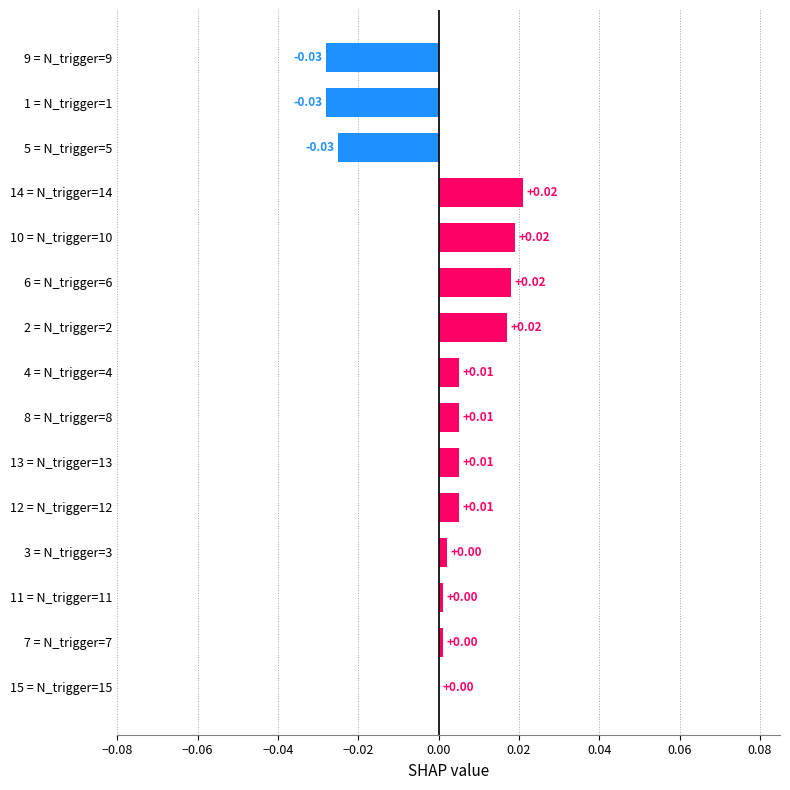

Are the bars horizontal?

Yes